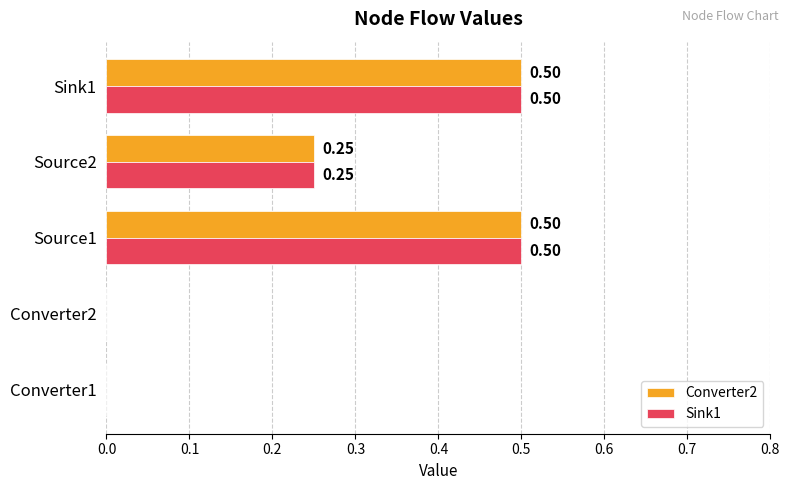

What is the sum of the Sink1 values at Sink1 and Source2?

0.8